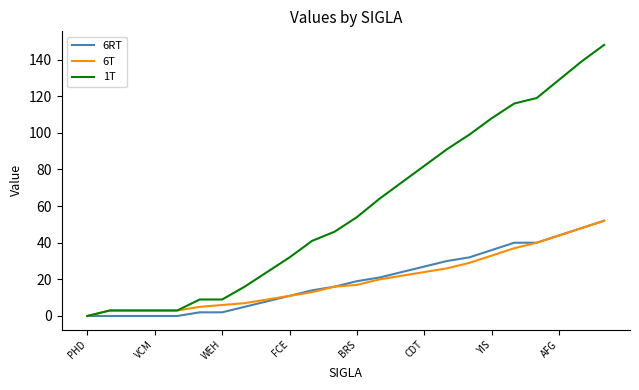

What is the sum of all 6RT values?

471